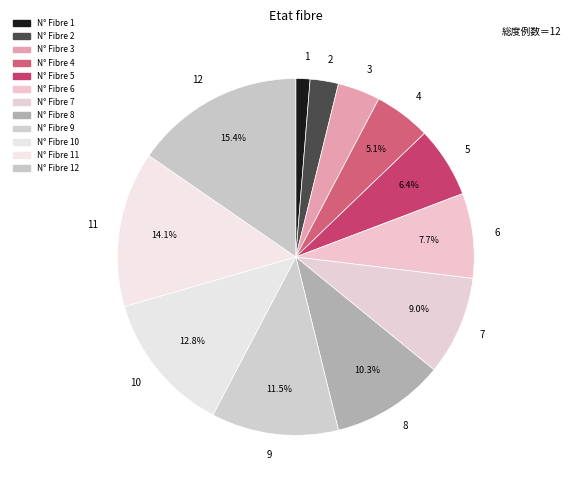

Which category has the biggest portion of the pie?

12